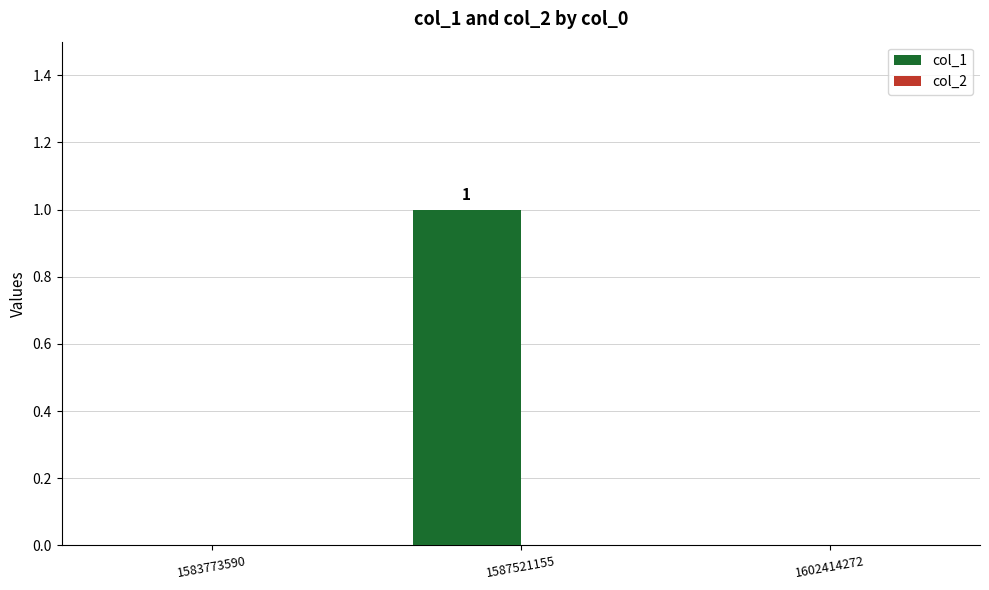

The value at 1602414272 is 0. True or false?

True